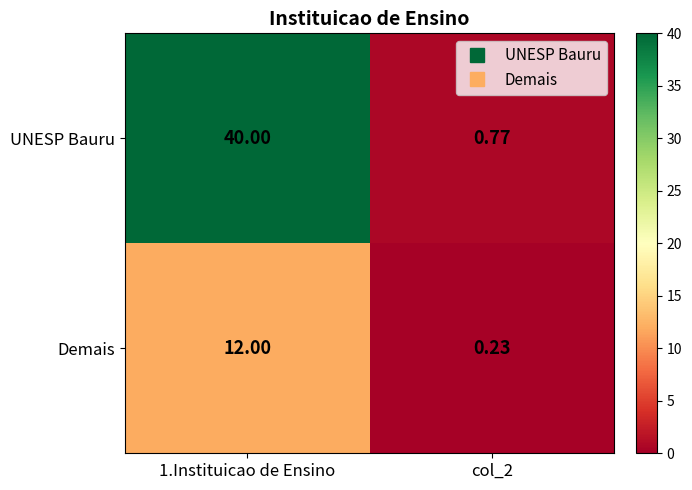

At which category is the sum across all series the highest?

1.Instituicao de Ensino